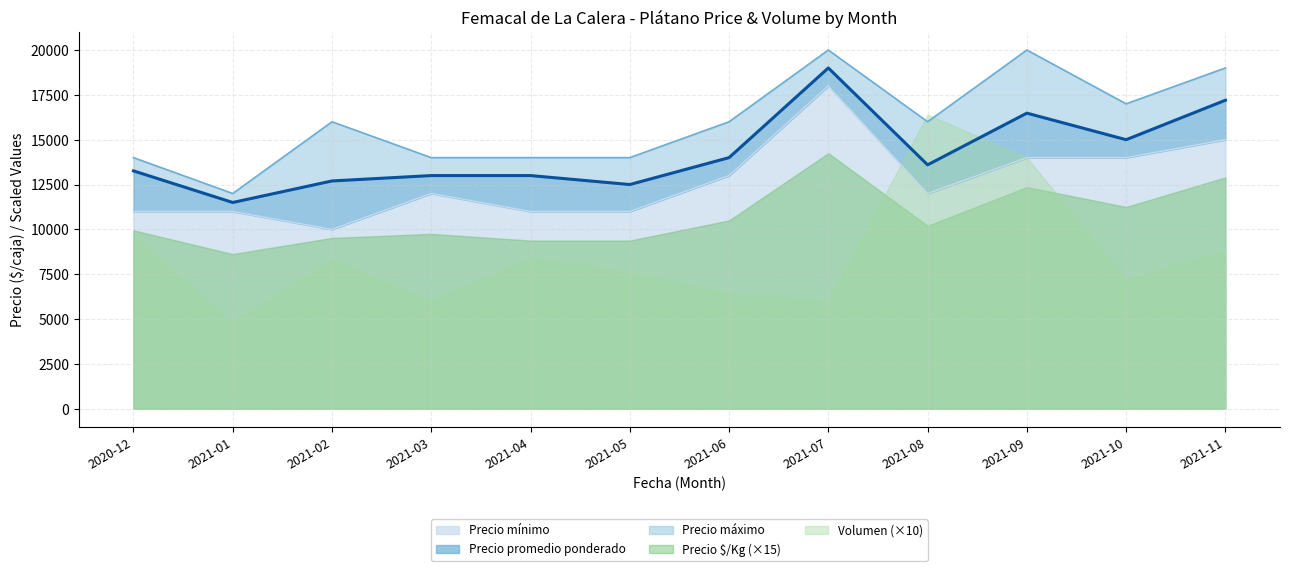

What is the minimum value for Precio mínimo?

10000